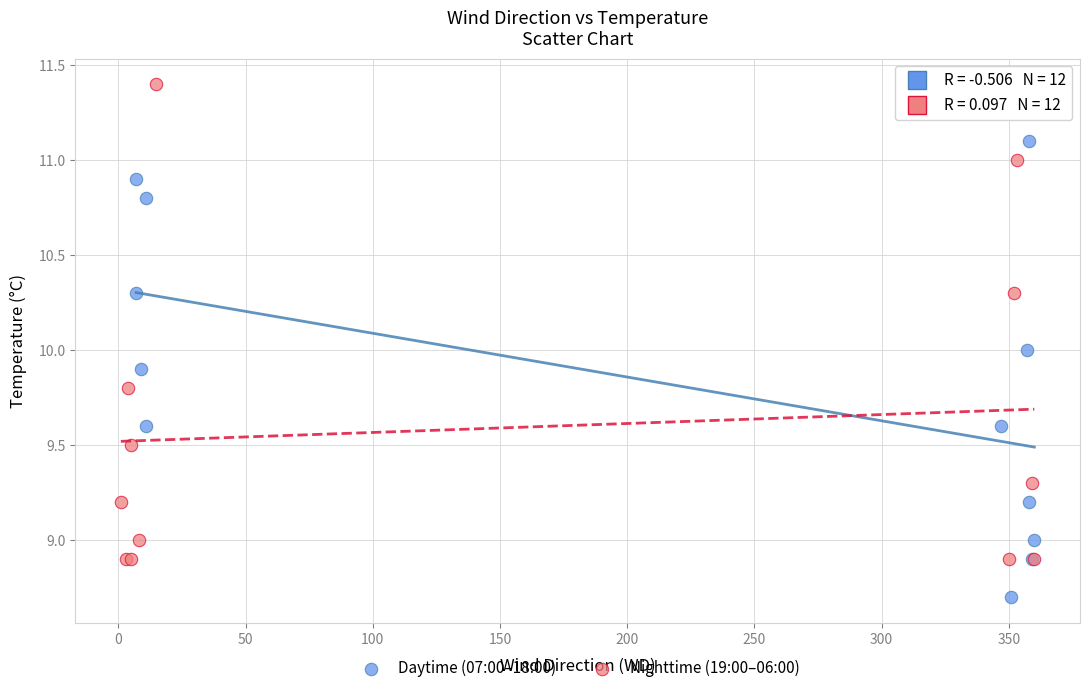

Which series contains the highest Y value?

Nighttime (19:00–06:00)